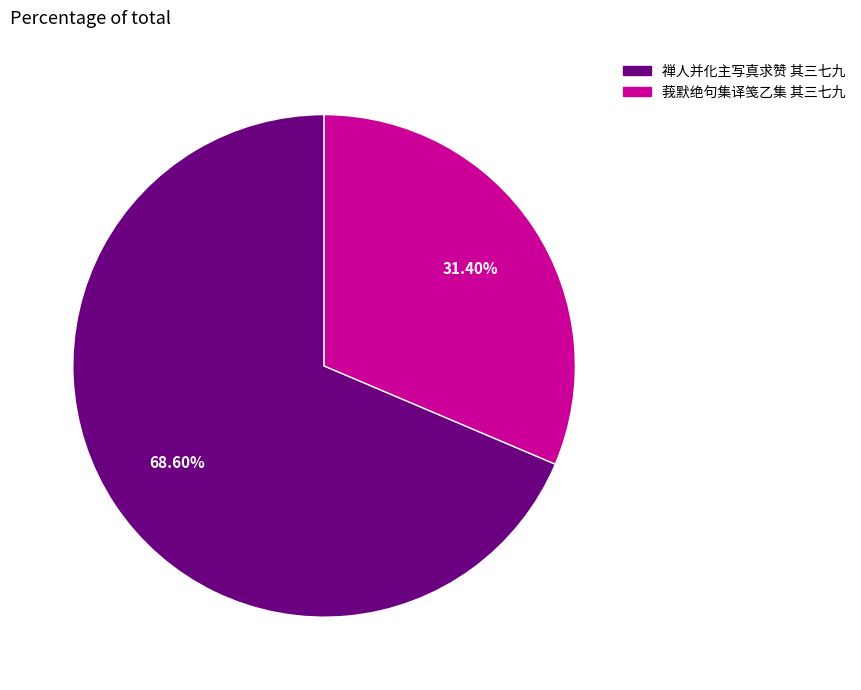

Which category has the smallest portion of the pie?

莪默绝句集译笺乙集 其三七九